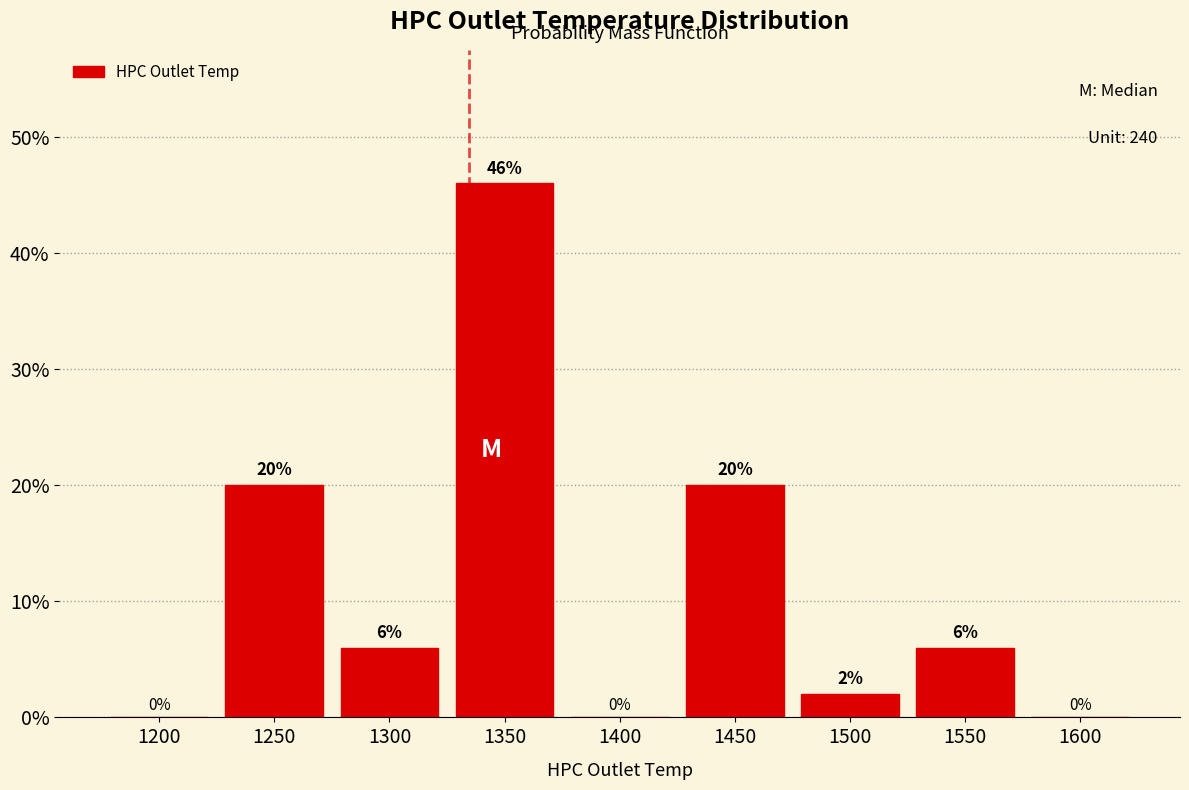

Reading left to right, transcribe all the data shown in this chart.

1200=0	1250=20	1300=6	1350=46	1400=0	1450=20	1500=2	1550=6	1600=0